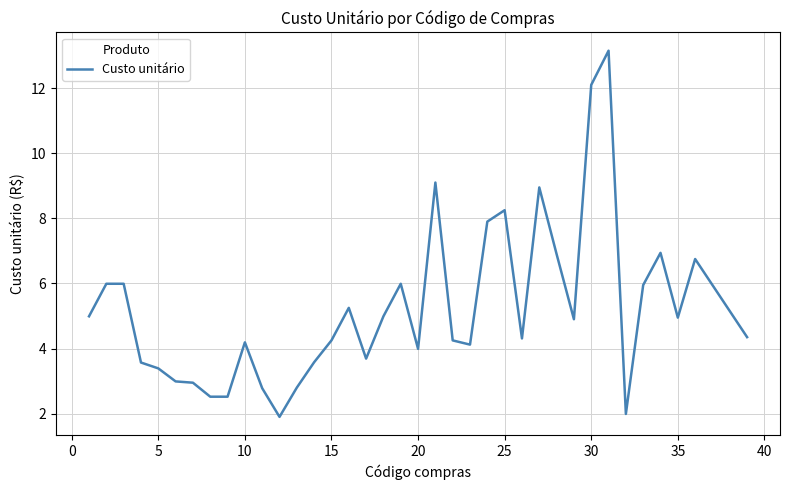

What is the minimum value shown in the chart?

1.9